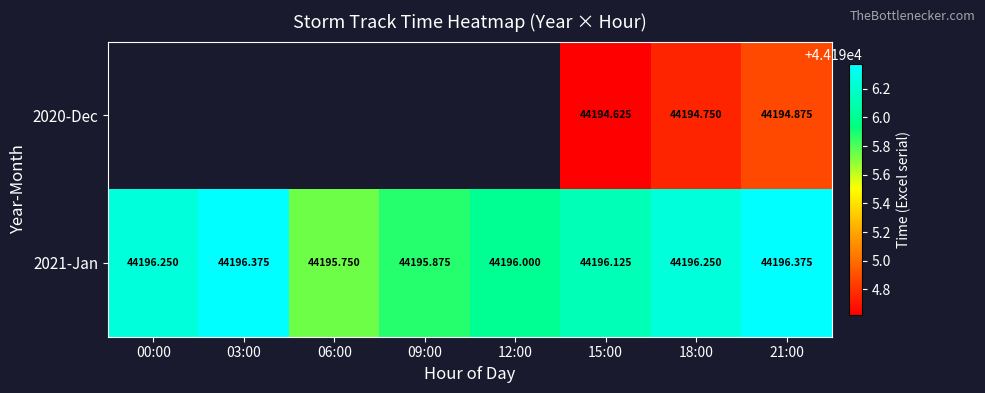

Which has a higher value, 03:00 or 18:00?

18:00